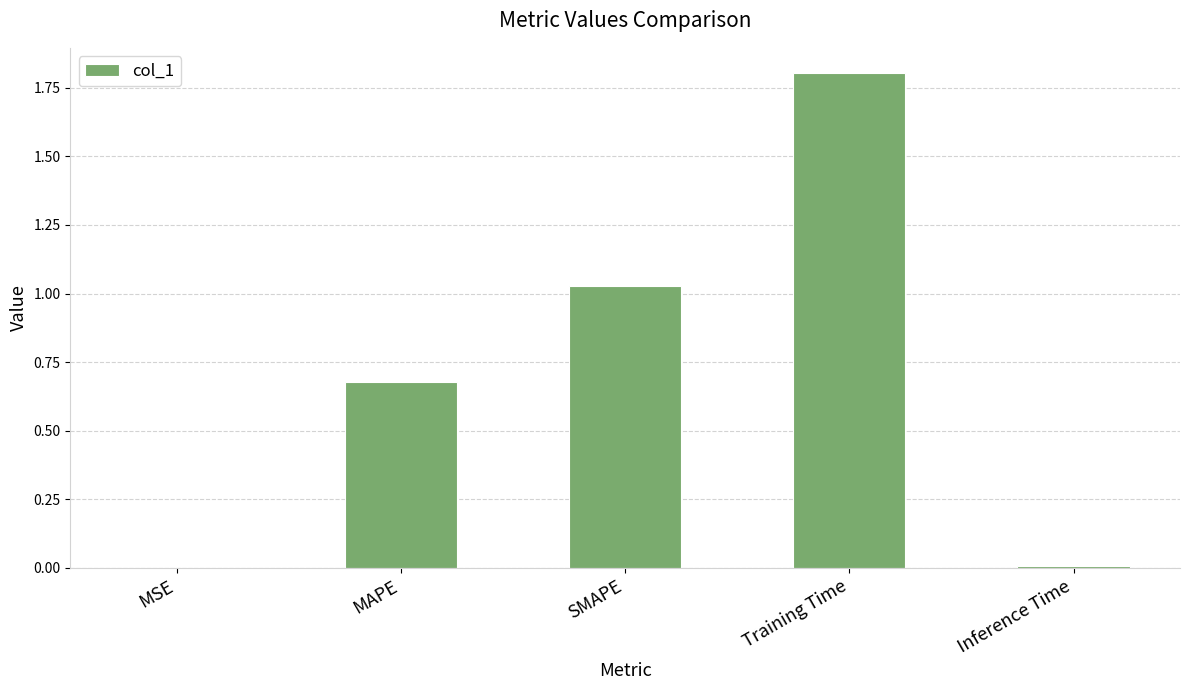

Which label corresponds to the largest value in the chart?

Training Time